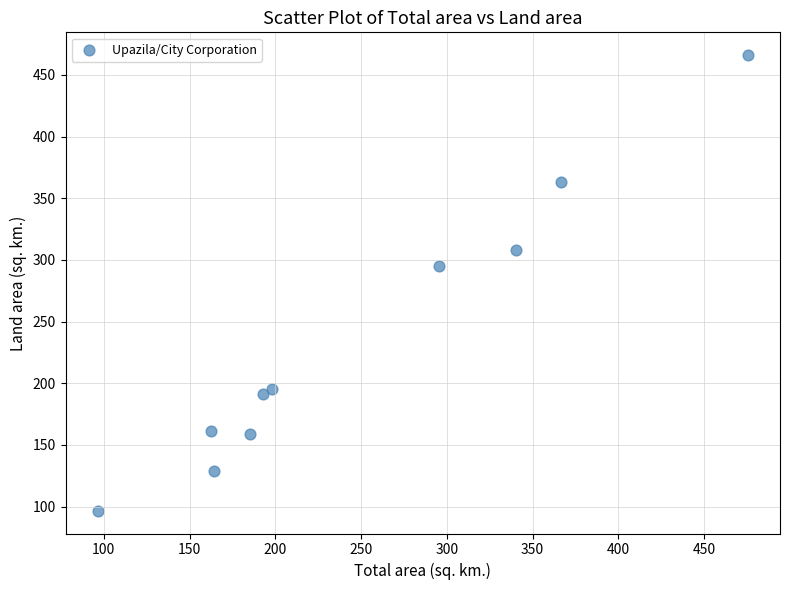

What Y value in the scatter plot is closest to 281?

295.4